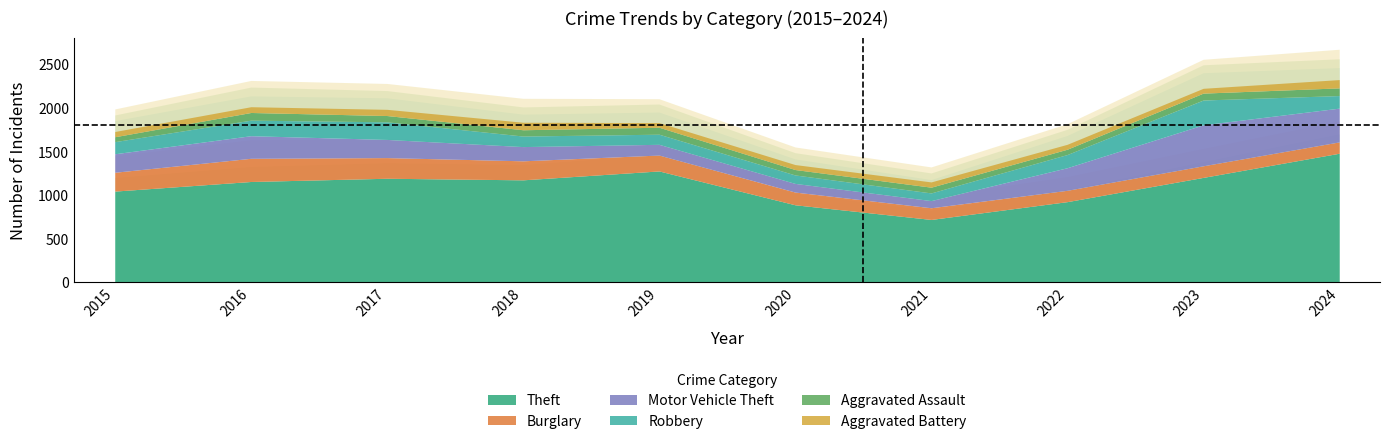

What is the sum of the Motor Vehicle Theft values at 2024 and 2015?

599